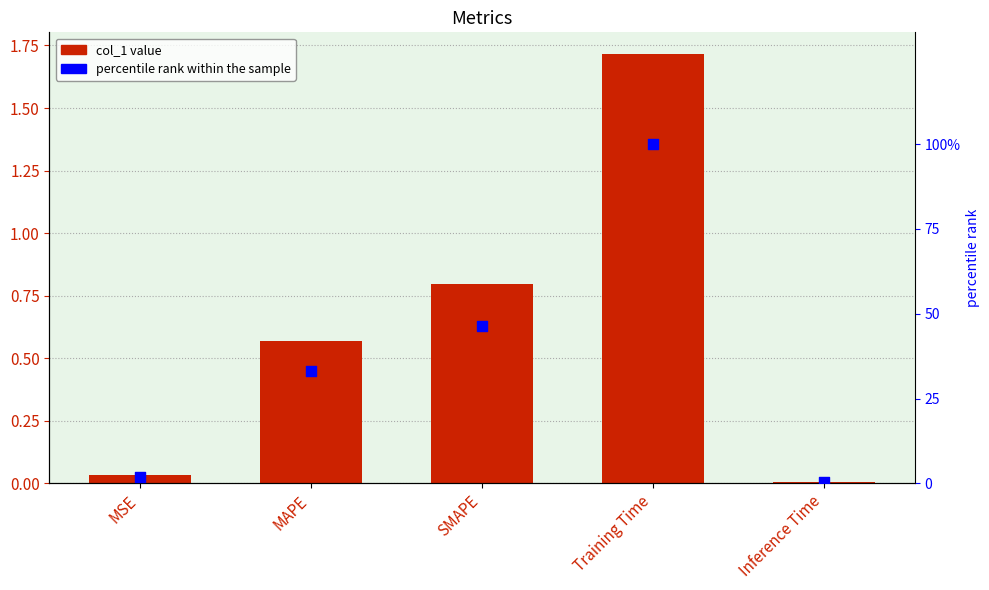

Which series has the largest total across all categories?

percentile rank within the sample